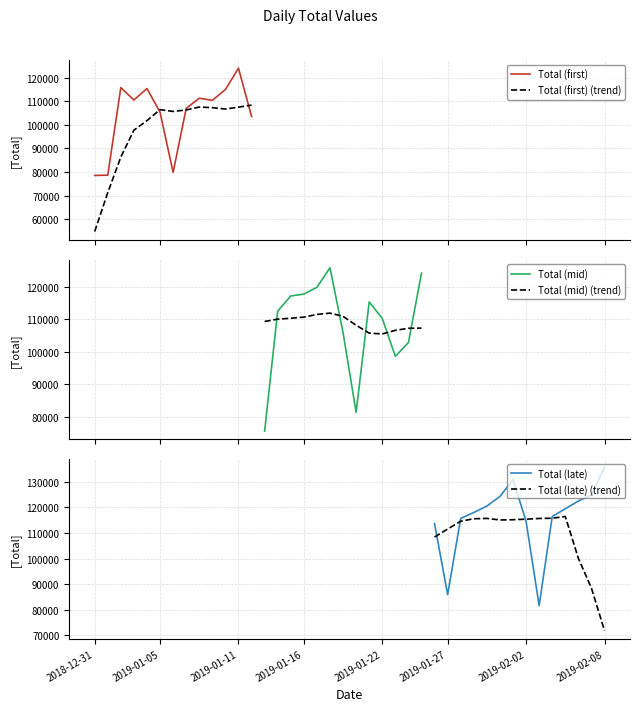

Reading left to right, extract all data points from this chart.

2018-12-31=78528	2019-01-01=78645	2019-01-02=115733	2019-01-03=110480	2019-01-04=115342	2019-01-05=105313	2019-01-06=79816	2019-01-07=106914	2019-01-08=111240	2019-01-09=110352	2019-01-10=114887	2019-01-11=123965	2019-01-12=103518	2019-01-13=75679	2019-01-14=112566	2019-01-15=117212	2019-01-16=117785	2019-01-17=119871	2019-01-18=125891	2019-01-19=105939	2019-01-20=81455	2019-01-21=115379	2019-01-22=110292	2019-01-23=98661	2019-01-24=102872	2019-01-25=124203	2019-01-26=113647	2019-01-27=85902	2019-01-28=115729	2019-01-29=118023	2019-01-30=120554	2019-01-31=124315	2019-02-01=130905	2019-02-02=114637	2019-02-03=81596	2019-02-04=116442	2019-02-05=119496	2019-02-06=122505	2019-02-07=124943	2019-02-08=135724